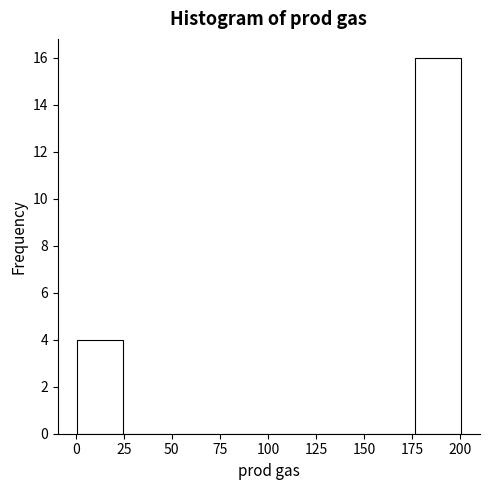

What is the height of the bar covering 0 to 25 on the x-axis? Neither the bar edges nor the heights are printed on the chart, so give them approximately, as read against the axes.

4